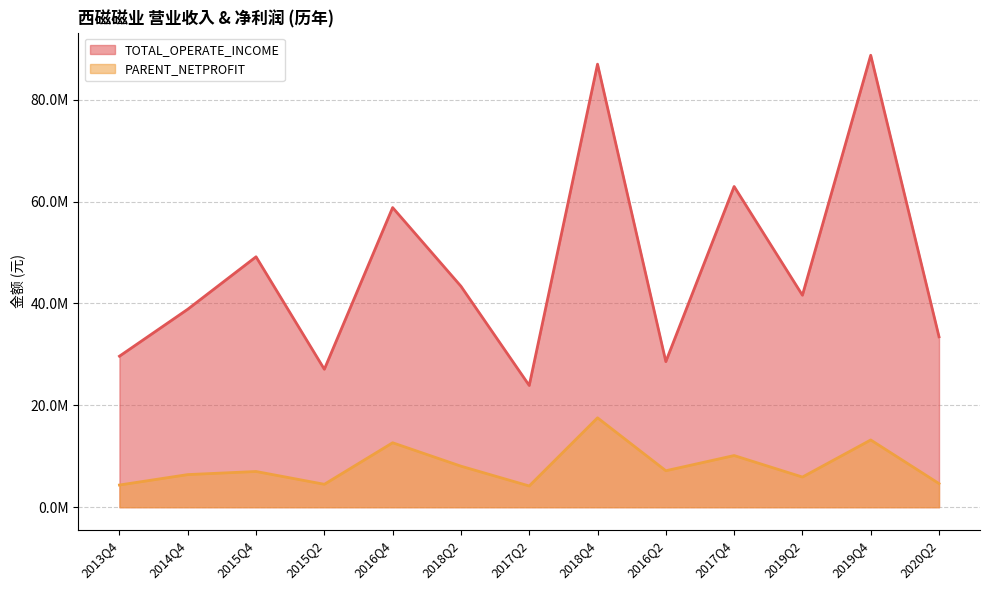

Read the PARENT_NETPROFIT value at 2018Q2.

8054667.3